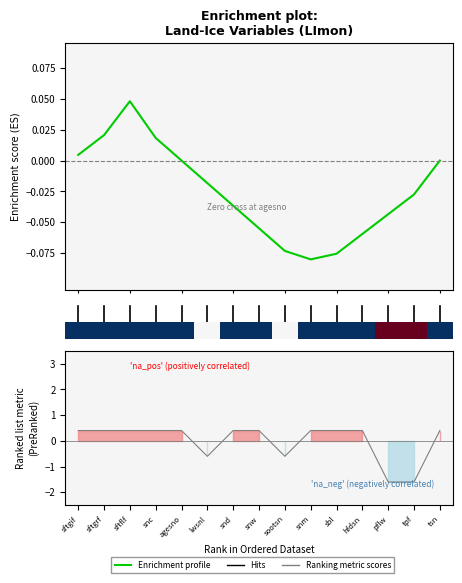

What is the difference between the second highest and minimum values in the Ranking metric scores series?

2.0